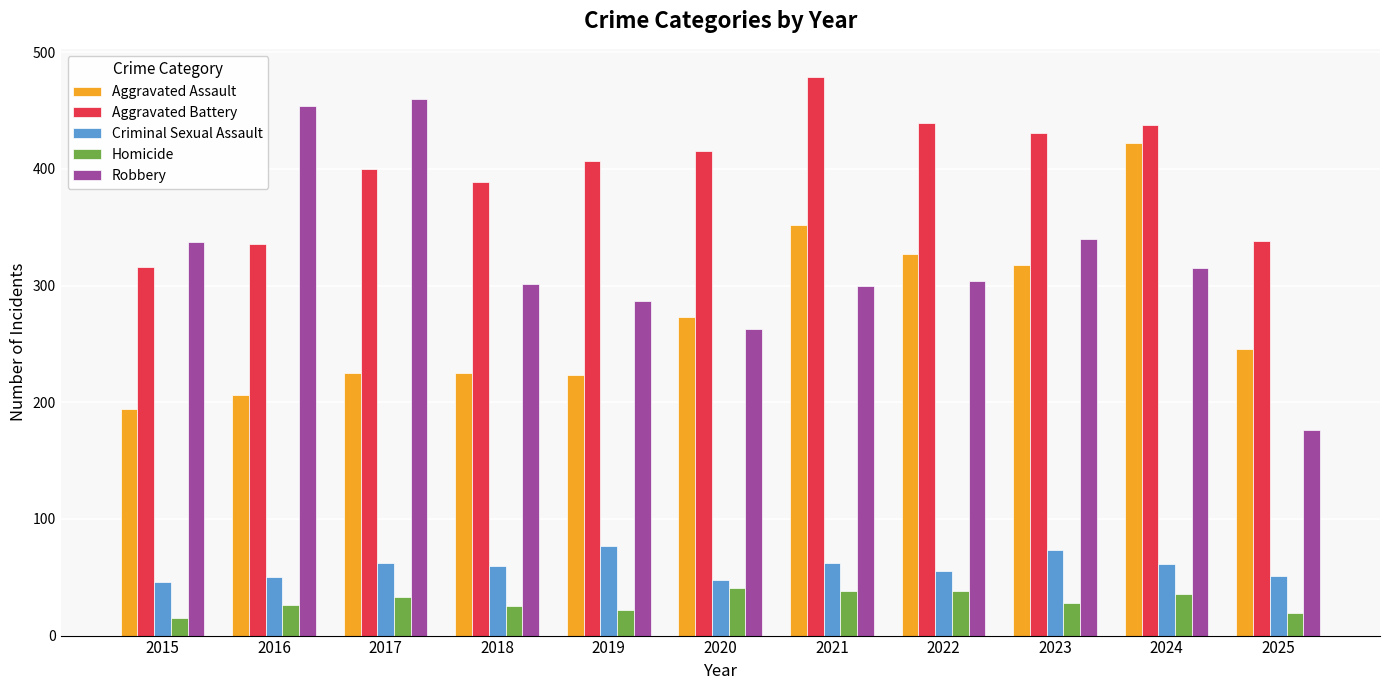

What is the value of the Robbery bar at the 2nd from the left?

454